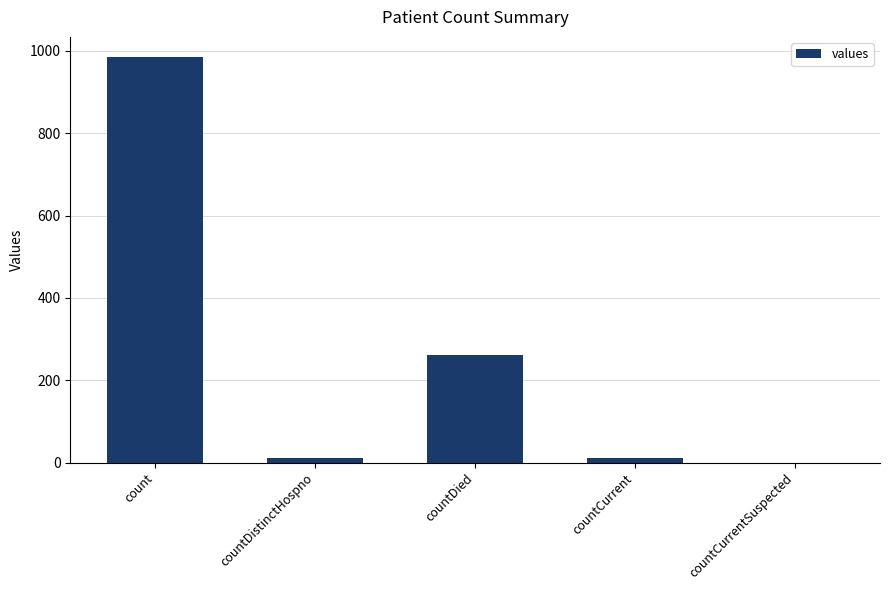

What value does the data have at countDied?

261